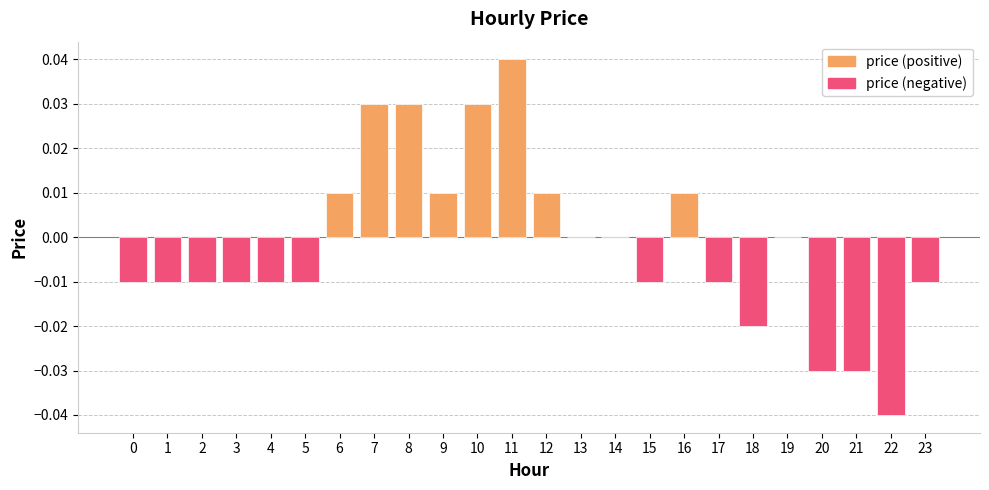

Count the values in the range 0 to 1.

11